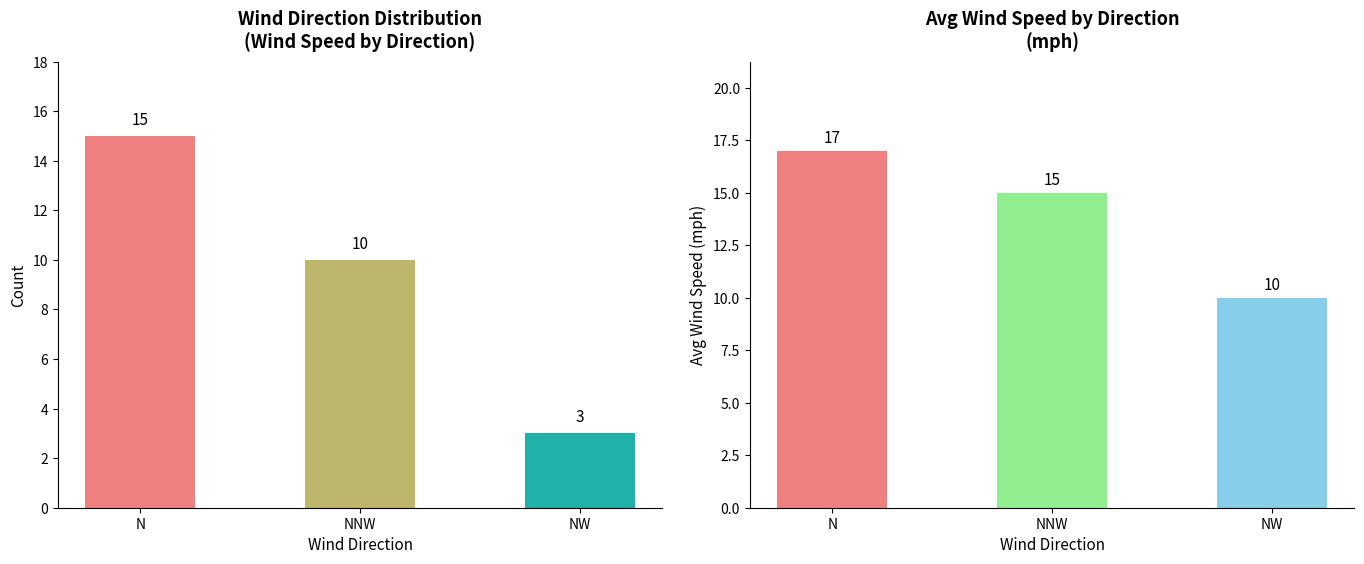

What is the label of the 1st bar from the left?

N